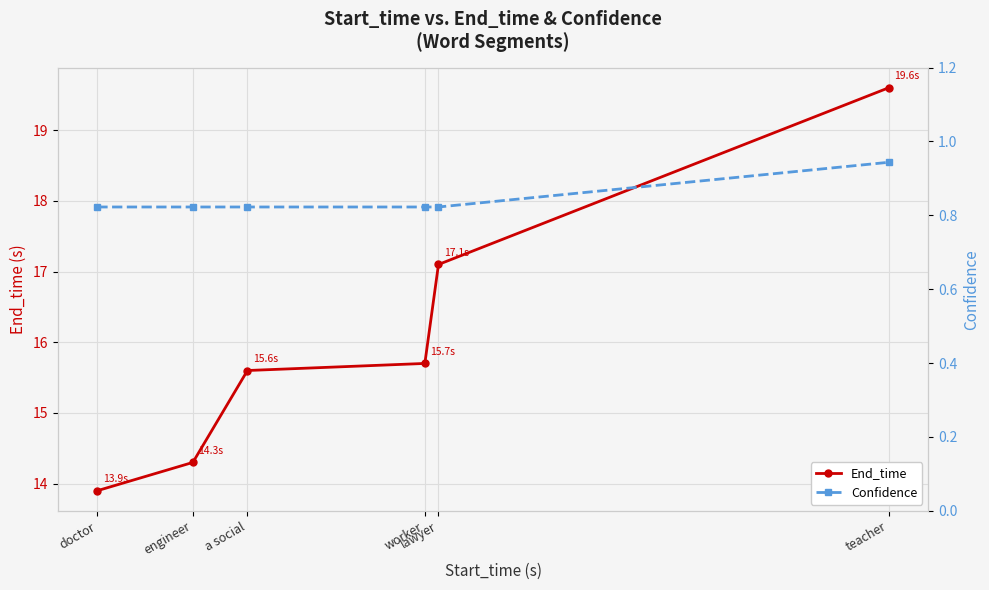

What is the difference between the End_time values at worker and lawyer?

1.4